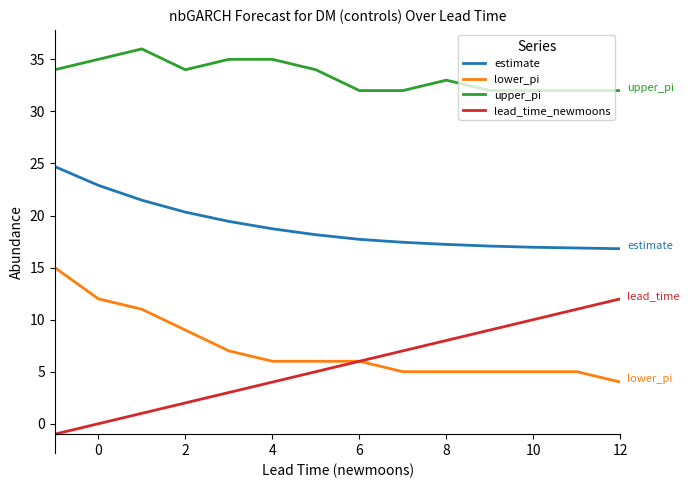

Which series has the widest spread of values?

lead_time_newmoons